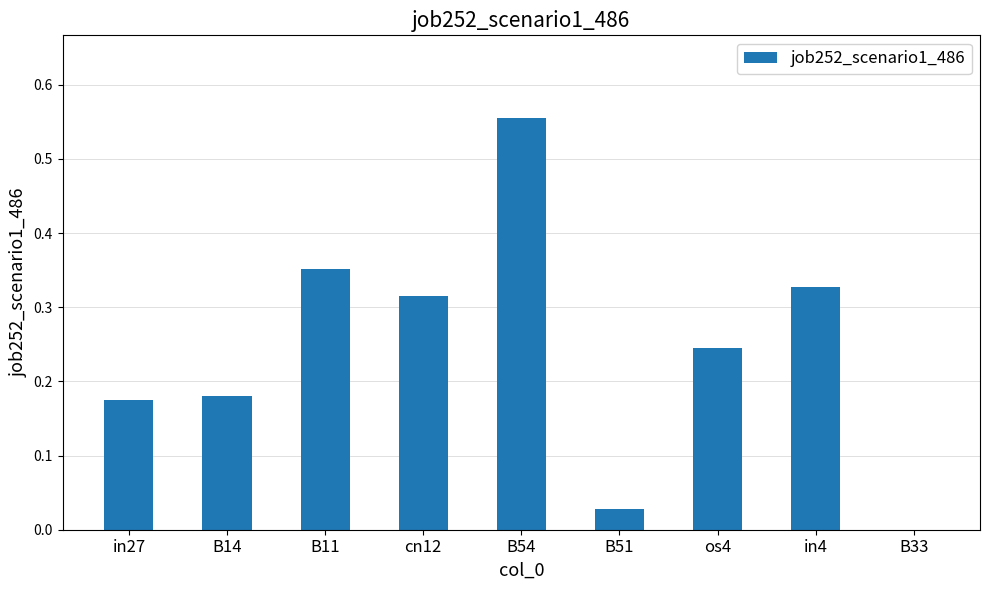

What is the change in value from cn12 to B33?

-0.3